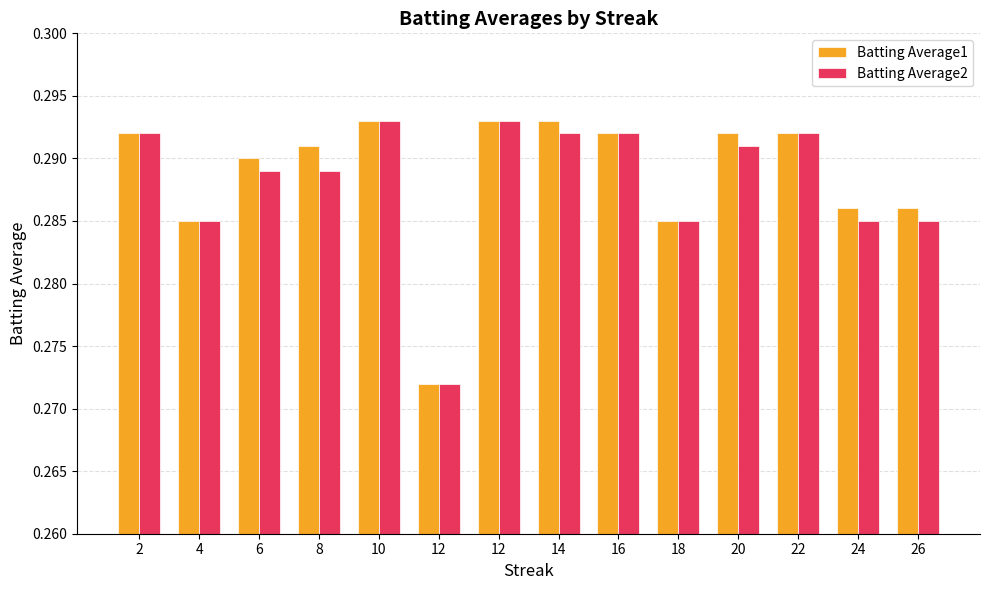

What is the value of the Batting Average2 bar at the 6th from the left?

0.3